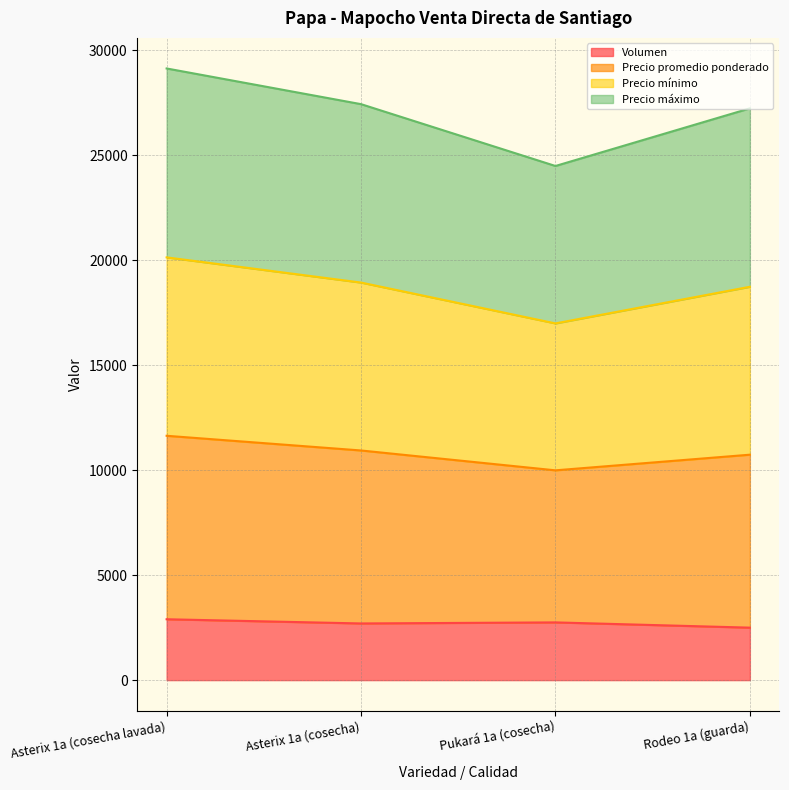

Does the chart display data point markers on the line(s)?

No